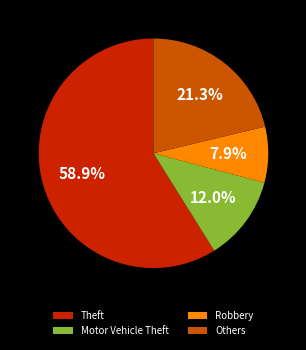

What is the largest slice in the pie chart?

Theft